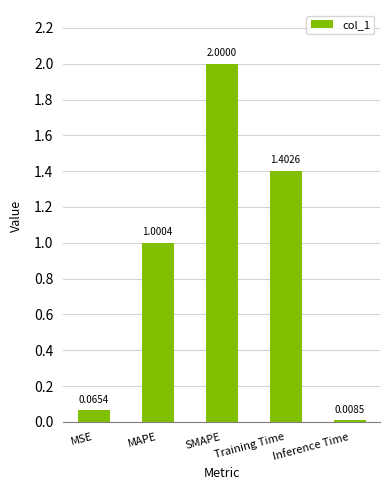

What is the maximum value shown in the chart?

2.0